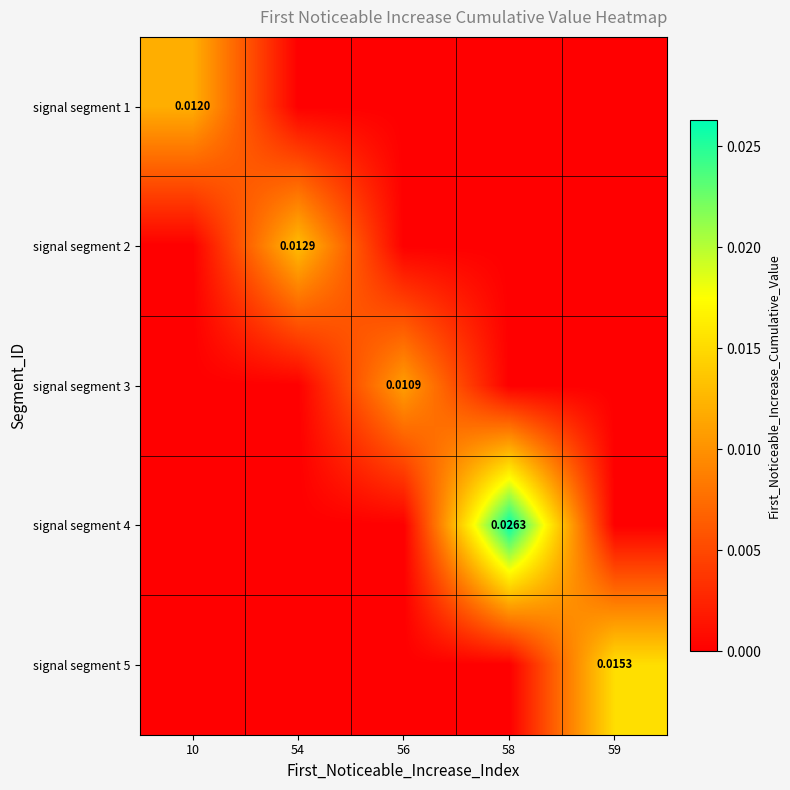

Where is signal segment 2 nearest to the value 0?

10